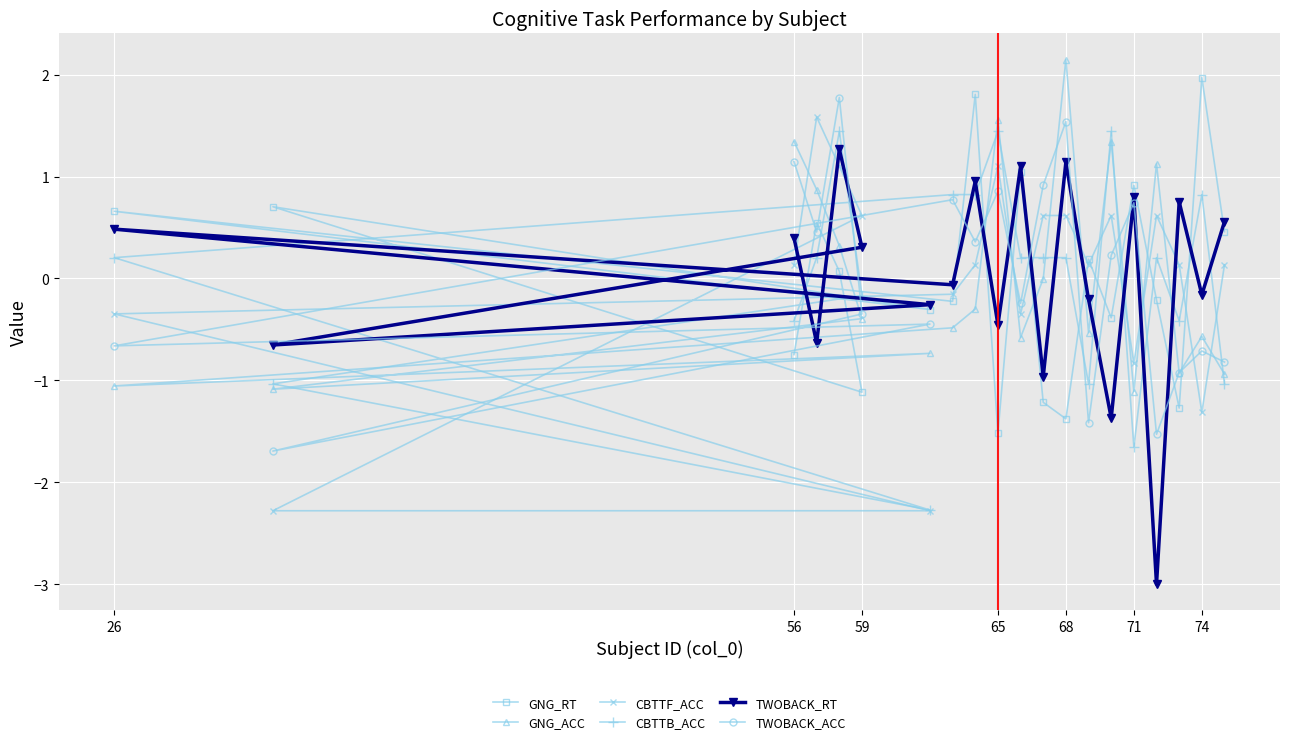

Which series has the largest total across all categories?

CBTTB_ACC